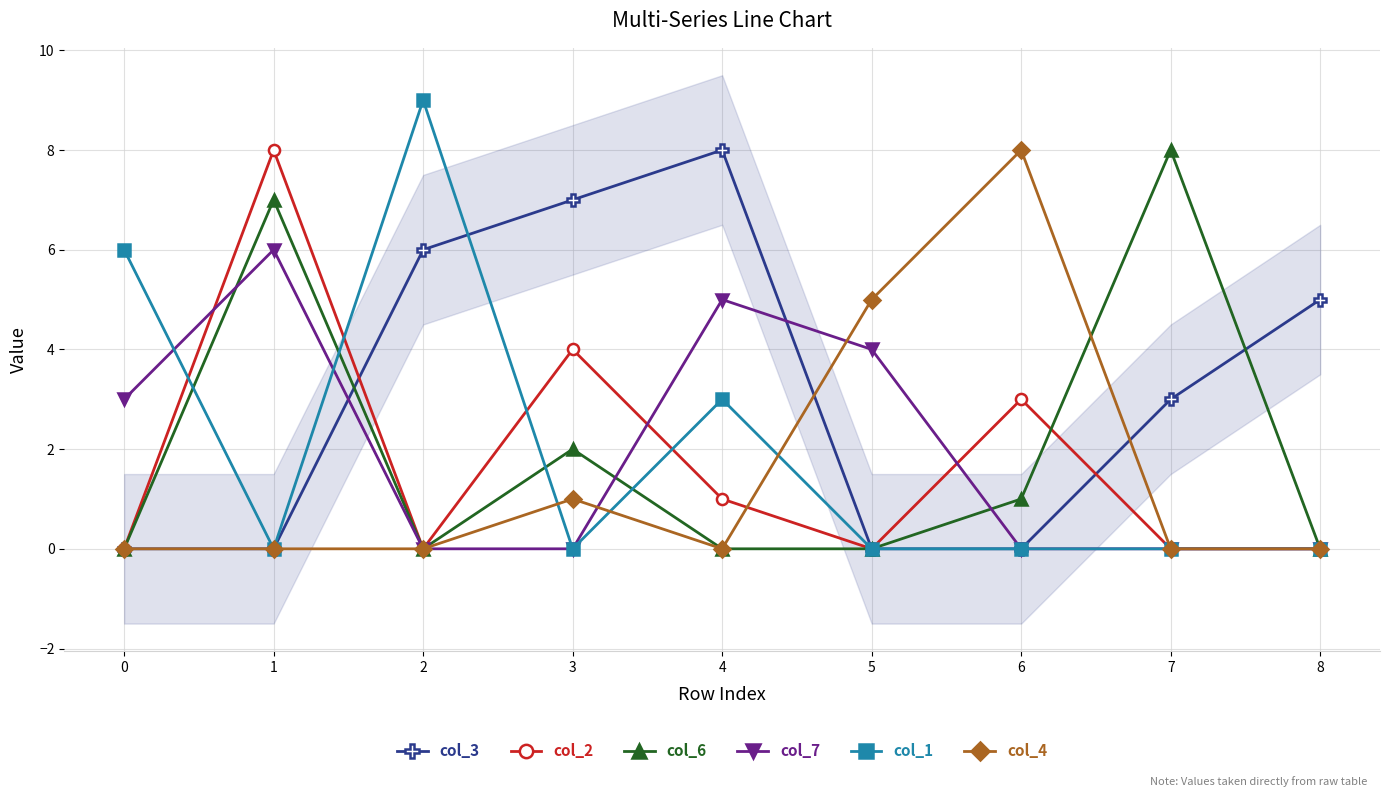

Reading left to right, list all the values displayed in this chart.

col_3: 0	0	6	7	8	0	0	3	5
col_2: 0	8	0	4	1	0	3	0	0
col_6: 0	7	0	2	0	0	1	8	0
col_7: 3	6	0	0	5	4	0	0	0
col_1: 6	0	9	0	3	0	0	0	0
col_4: 0	0	0	1	0	5	8	0	0